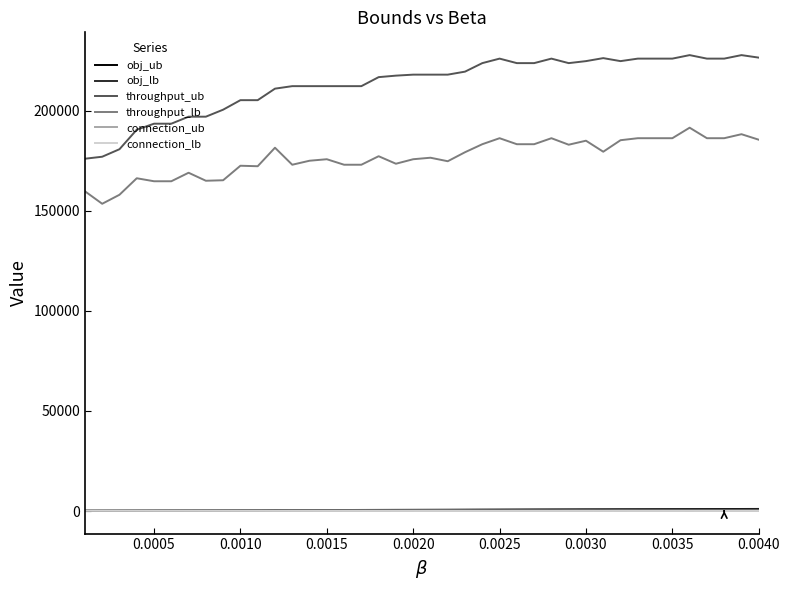

True or false: connection_lb has more than 0 interior local peaks.

True